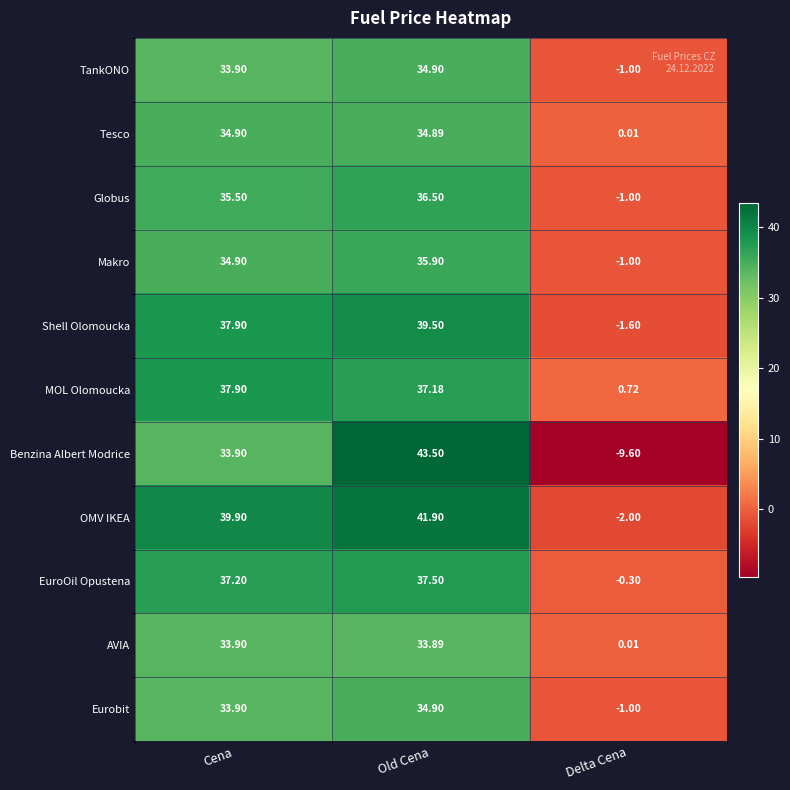

How many positive values does the TankONO series have?

2